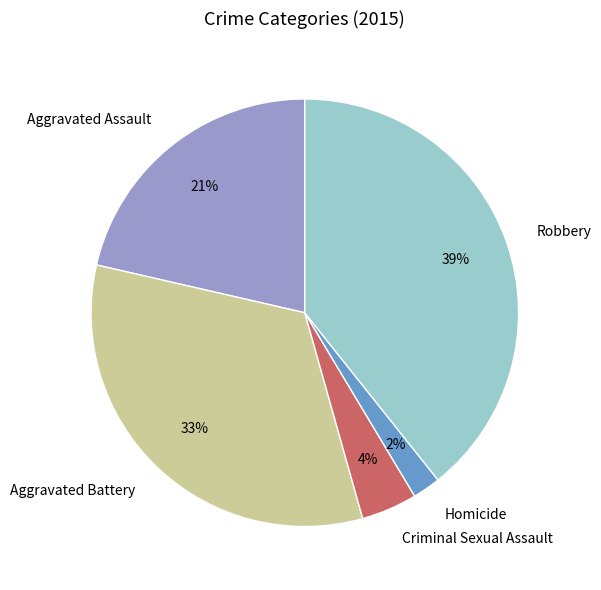

To the nearest percent, what is the combined percentage of Robbery and Aggravated Assault?

61%